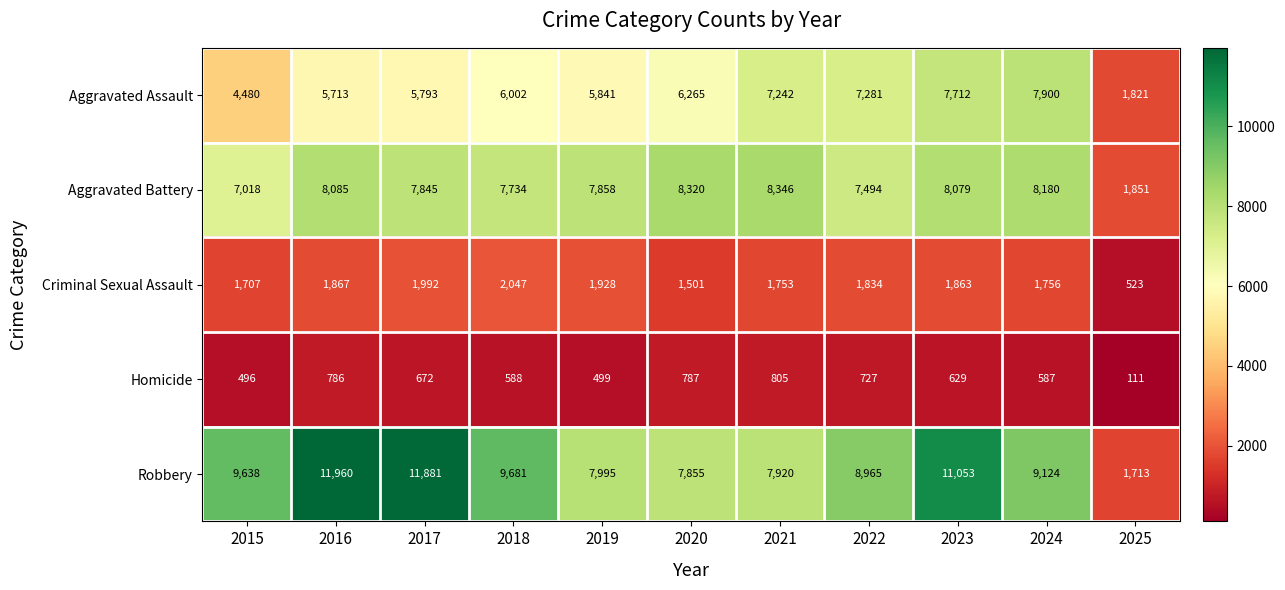

Is it true that Criminal Sexual Assault equals 1834 at 2022?

True